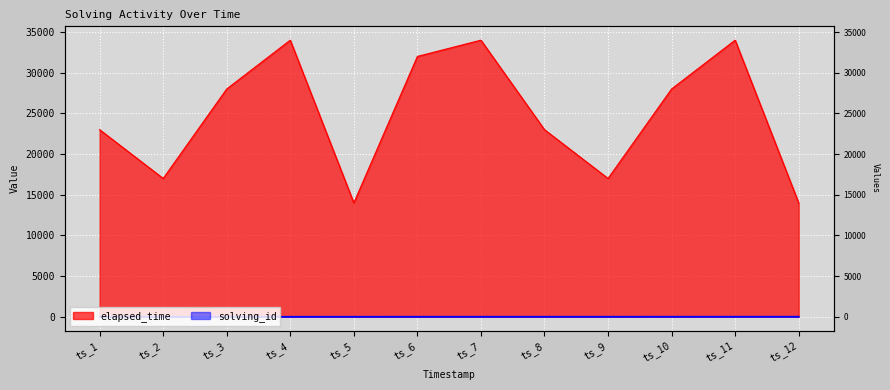

Reading left to right, list all the values displayed in this chart.

solving_id: 1	2	3	4	5	6	7	8	9	10	11	12
elapsed_time: 23000	17000	28000	34000	14000	32000	34000	23000	17000	28000	34000	14000